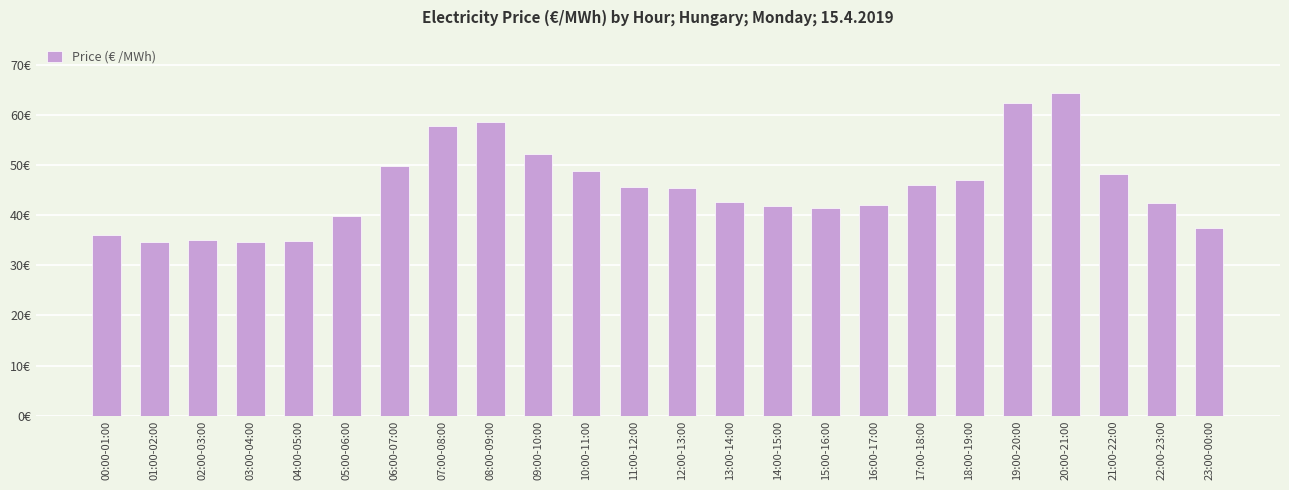

What is the label of the 21st bar from the right?

03:00-04:00